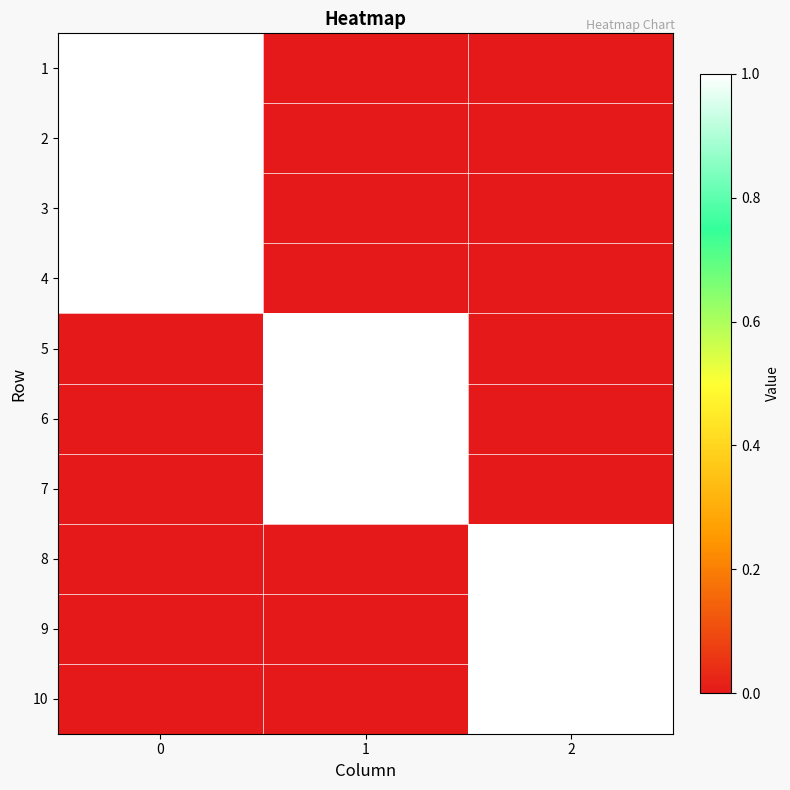

At how many categories does at least one series exceed 0?

3